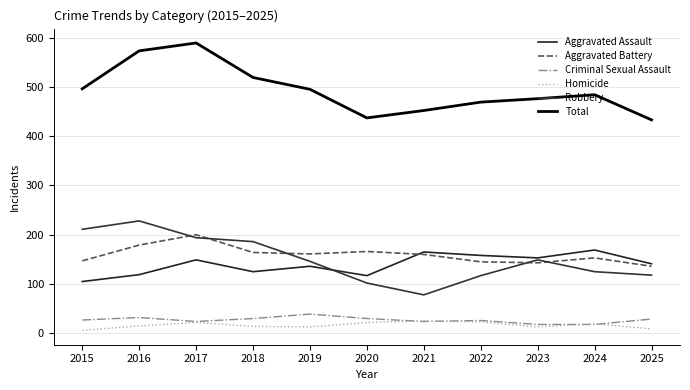

In Total, how many points are higher than both neighbors (excluding endpoints)?

2